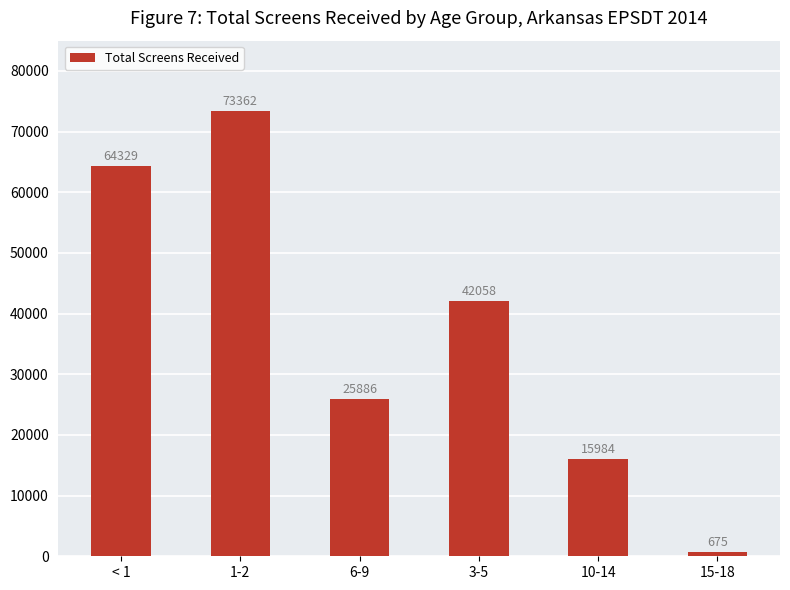

What is the label of the 3rd bar from the right?

3-5